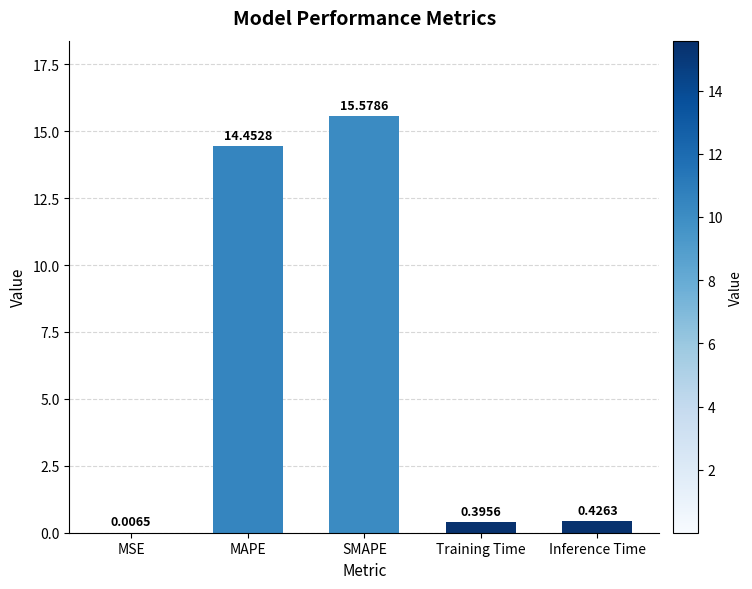

What is the sum of the values at MAPE and MSE?

14.5